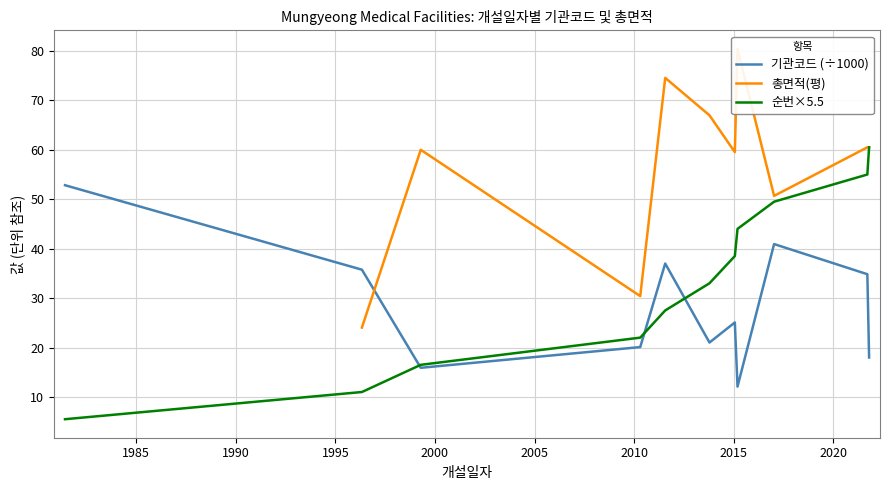

What is the maximum value for 기관코드 (÷1000)?

52.8